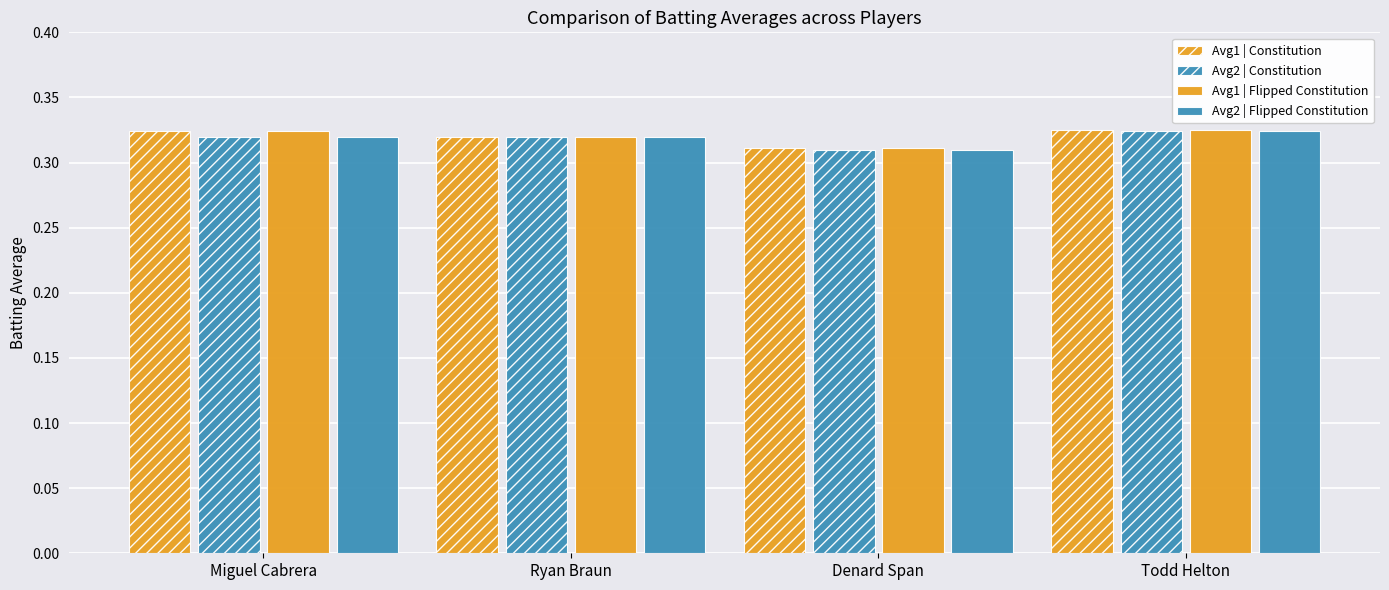

Which series has the widest spread of values?

Avg1 | Constitution